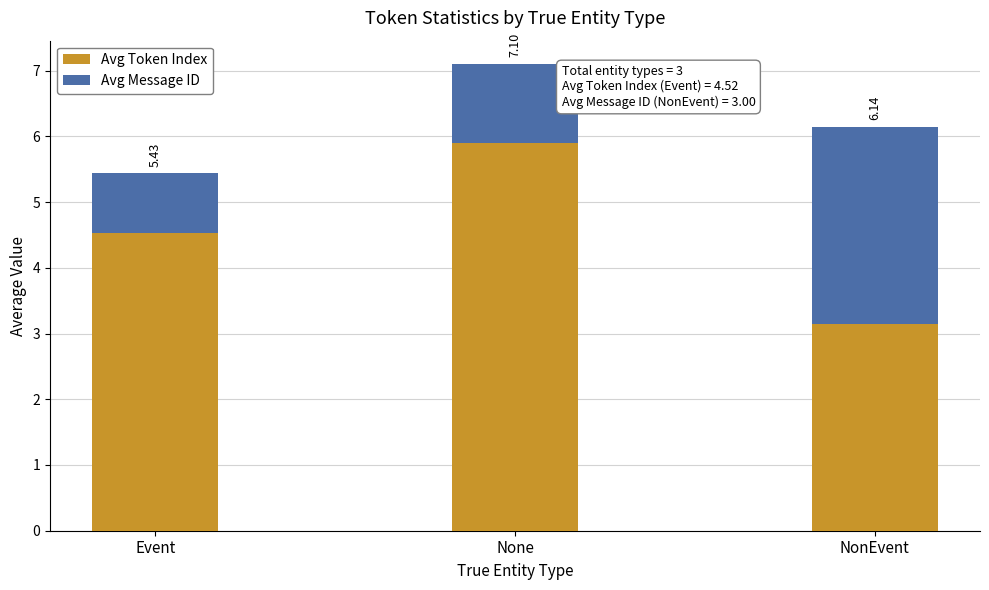

What are all the series names shown in the legend?

Avg Token Index, Avg Message ID